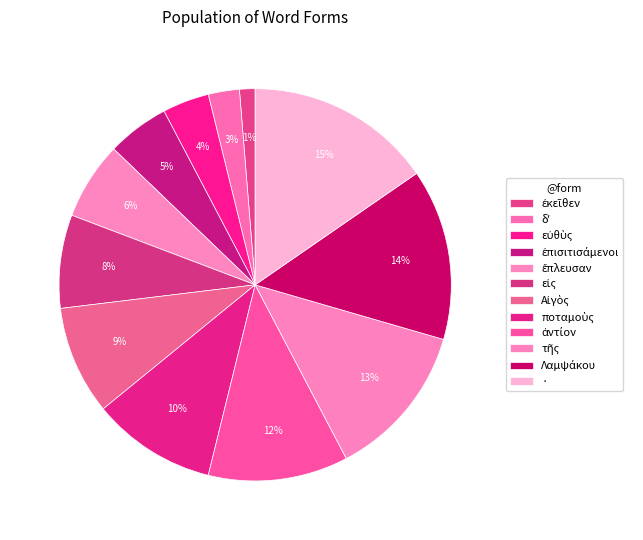

The ἔπλευσαν slice represents 6% of the pie. True or false?

True